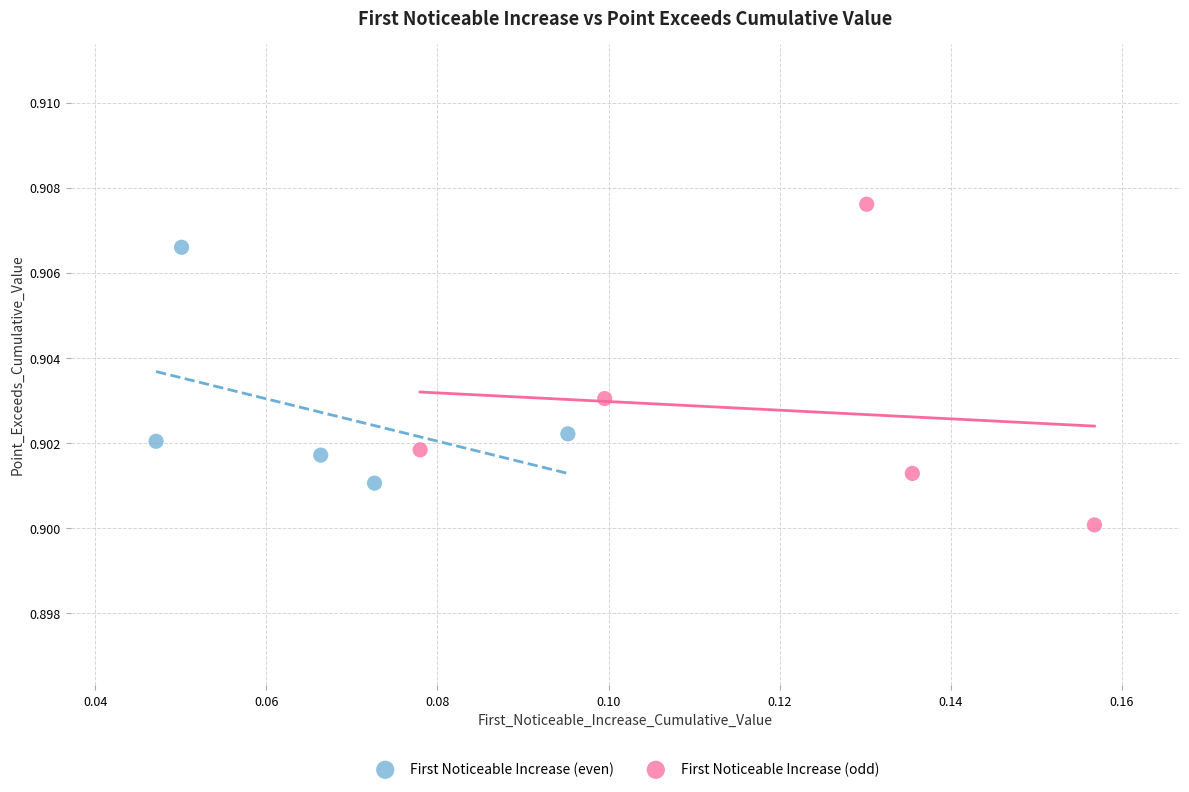

Which series reaches the minimum Y coordinate?

First Noticeable Increase (odd)